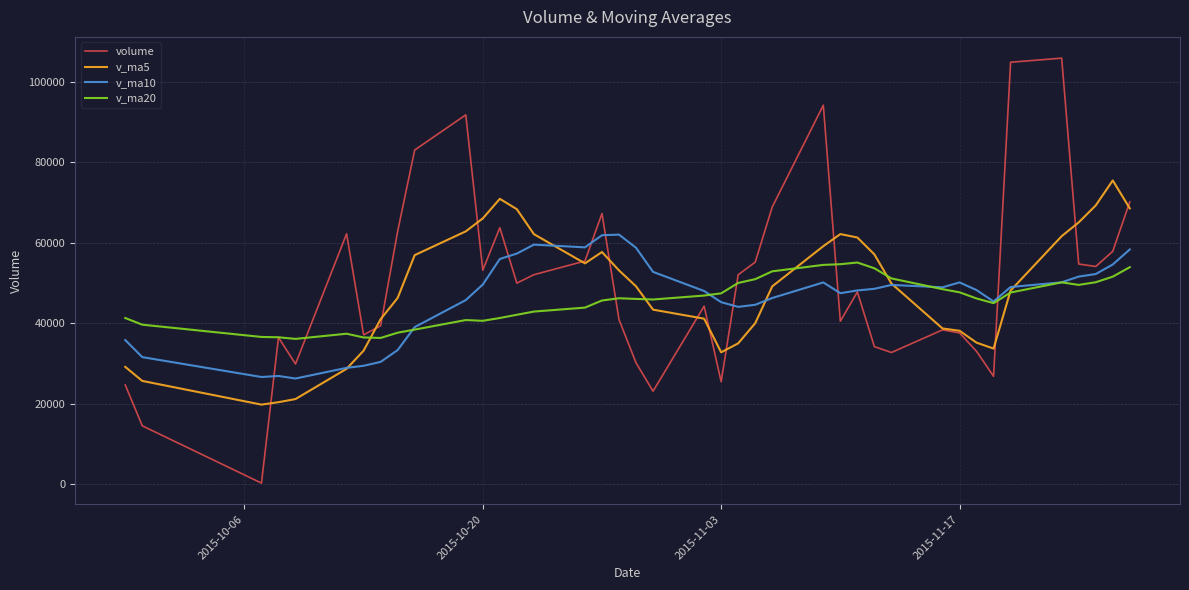

Which series has the largest range (max minus min)?

volume